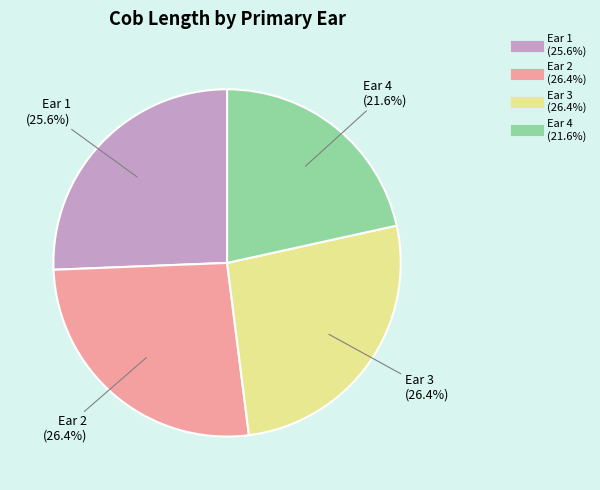

Which category has the smallest portion of the pie?

Ear 4